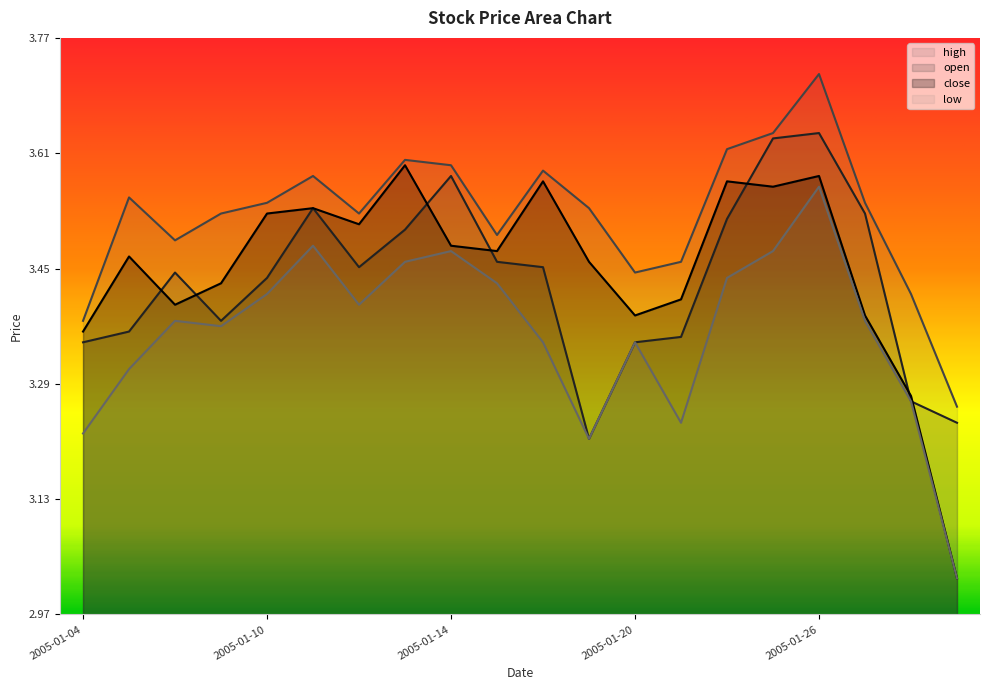

Which category has the lowest value in the high series?

2005-01-31